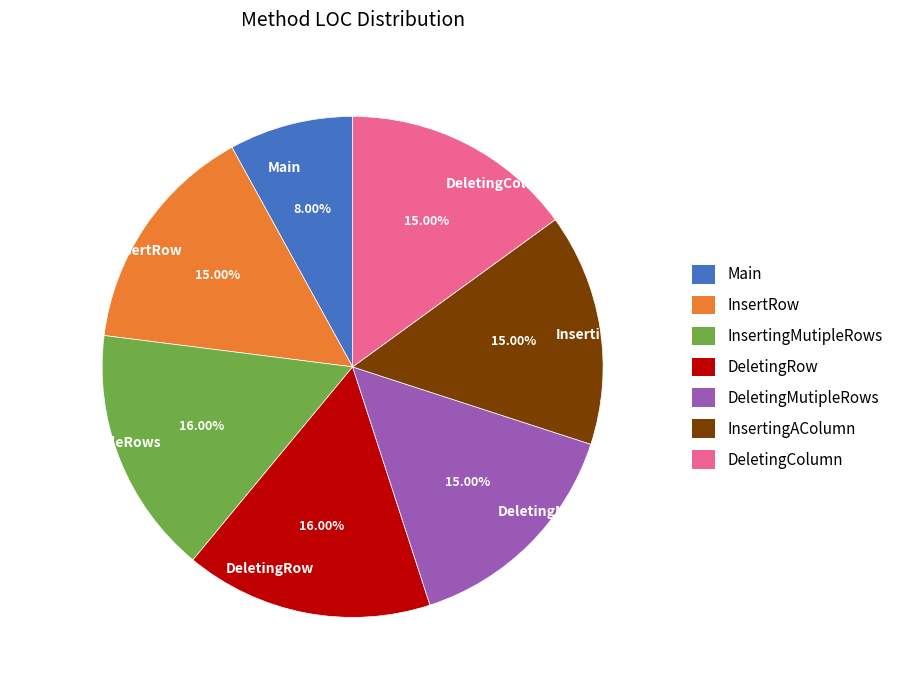

Is it true that DeletingRow is 24% of the pie?

False